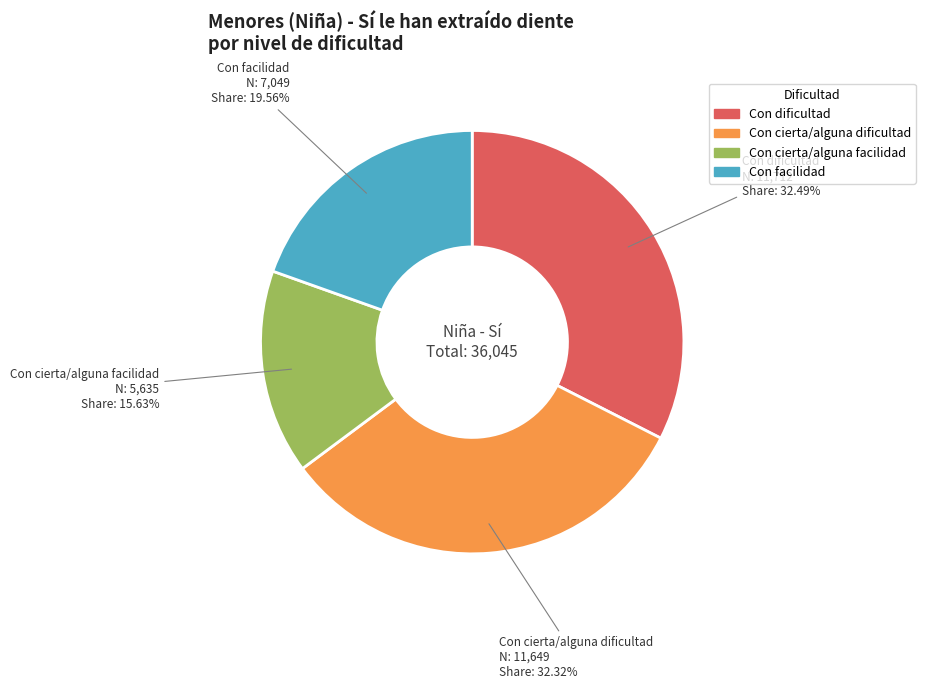

Which has a higher value, Con dificultad or Con cierta/alguna facilidad?

Con dificultad